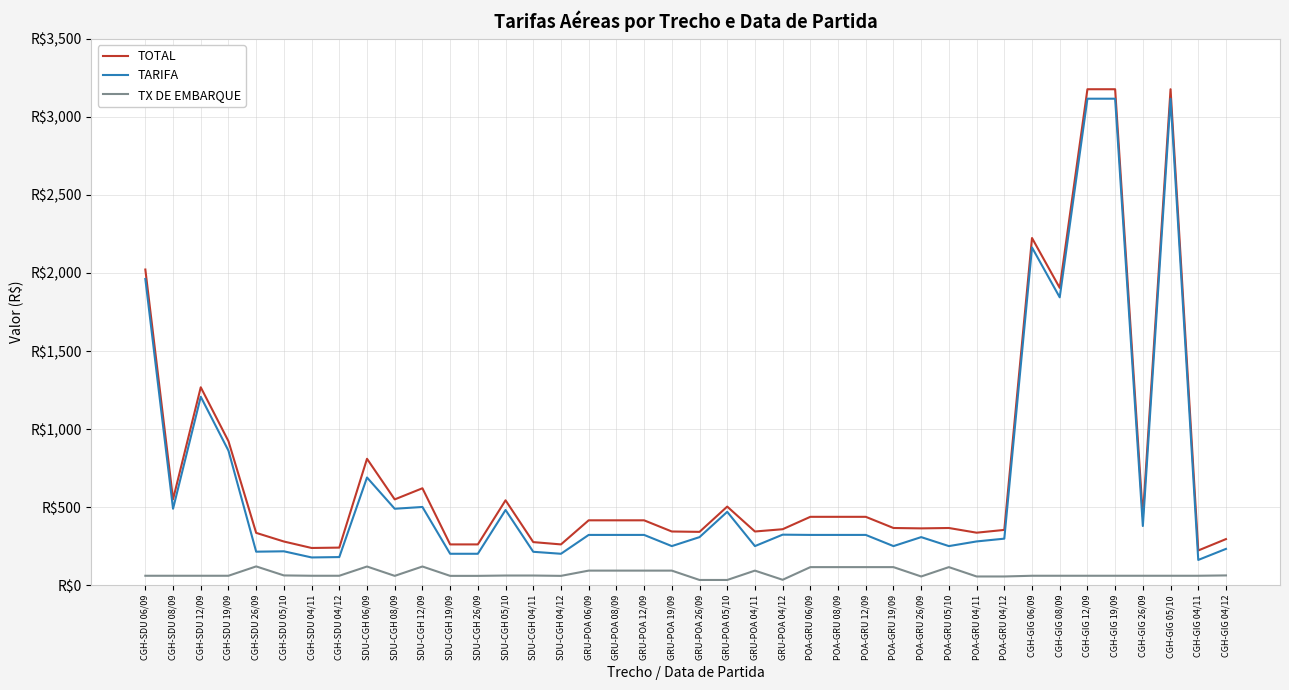

What is the total value across all series at POA-GRU 04/11?

672.9